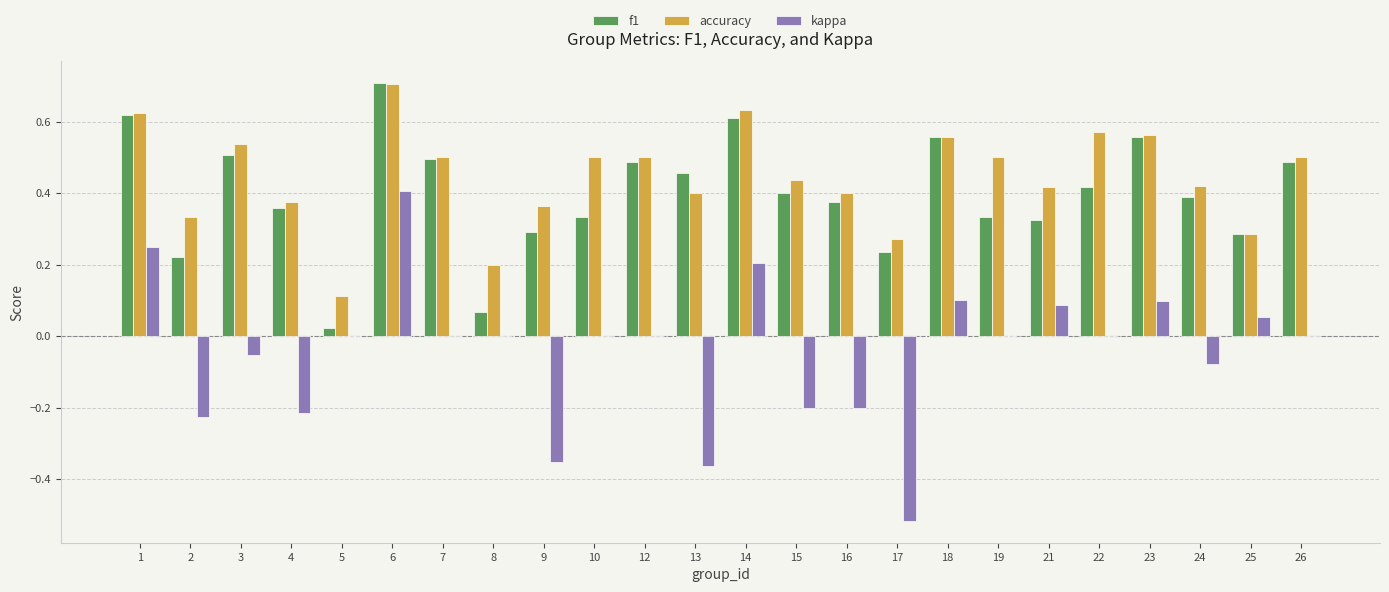

Which series changed the most between 12 and 16?

kappa